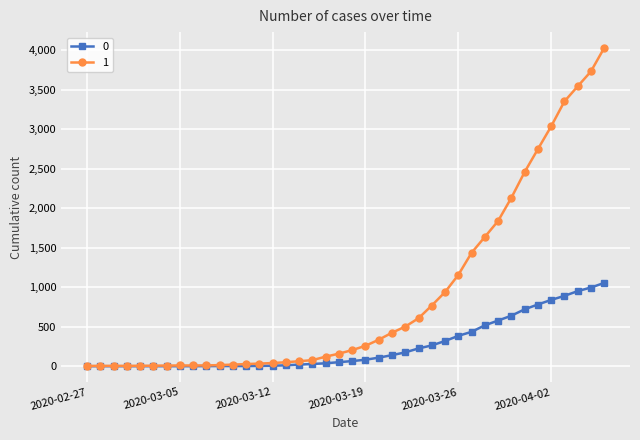

Rank the series by their average value, from highest to lowest.

1, 0